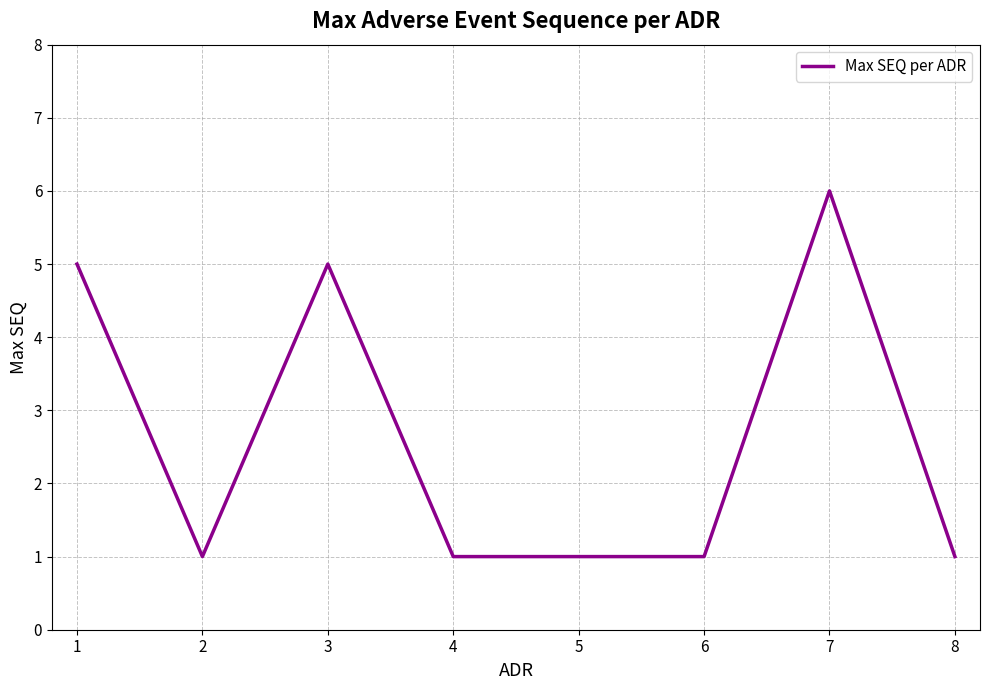

What is the greatest value displayed?

6